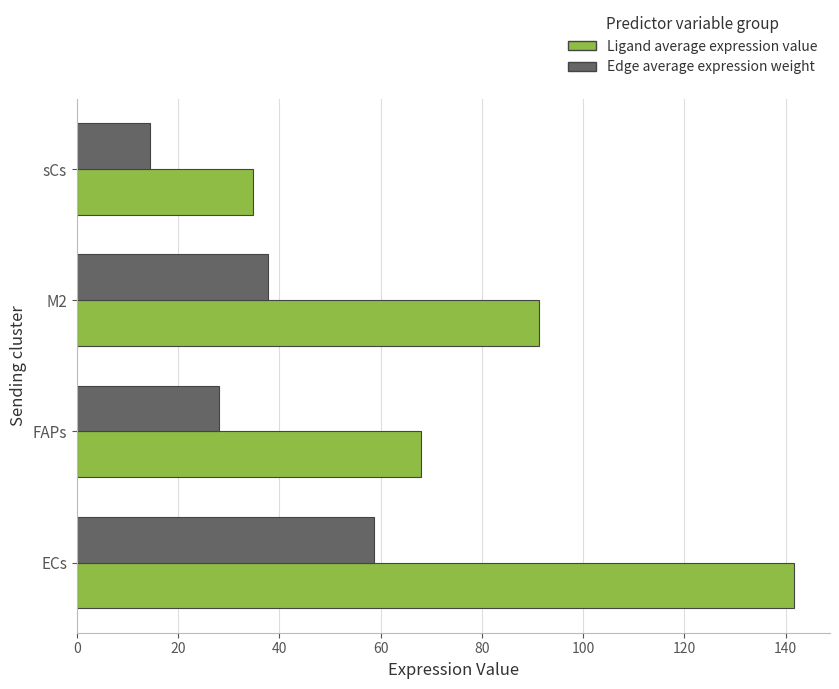

What is the sum of the Edge average expression weight values at FAPs and M2?

65.9